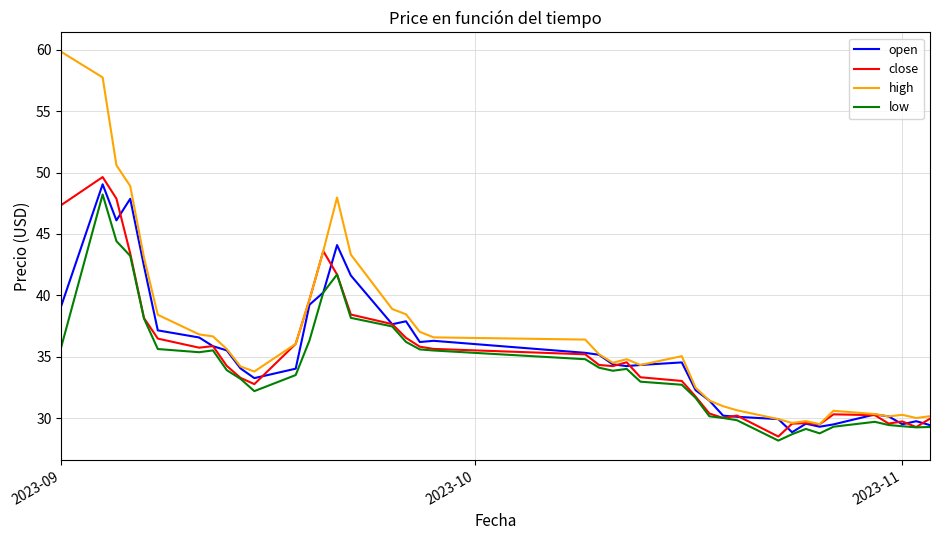

In open, how many points are higher than both neighbors (excluding endpoints)?

9